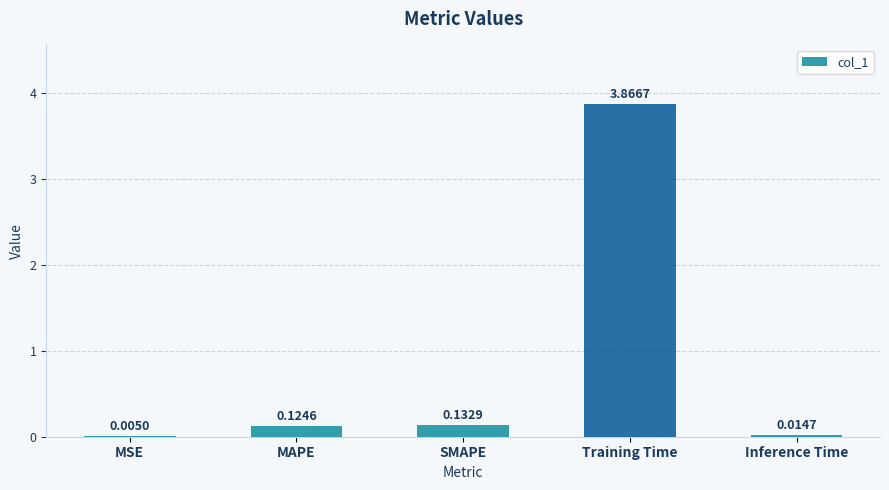

Which label corresponds to the largest value in the chart?

Training Time